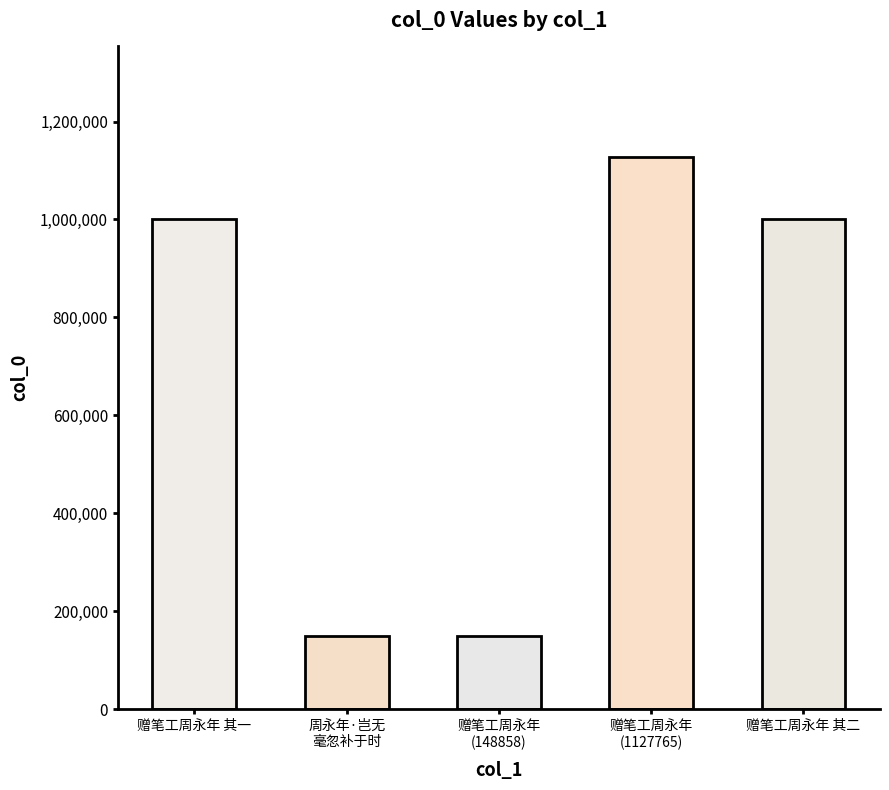

How many bars are there in total?

5